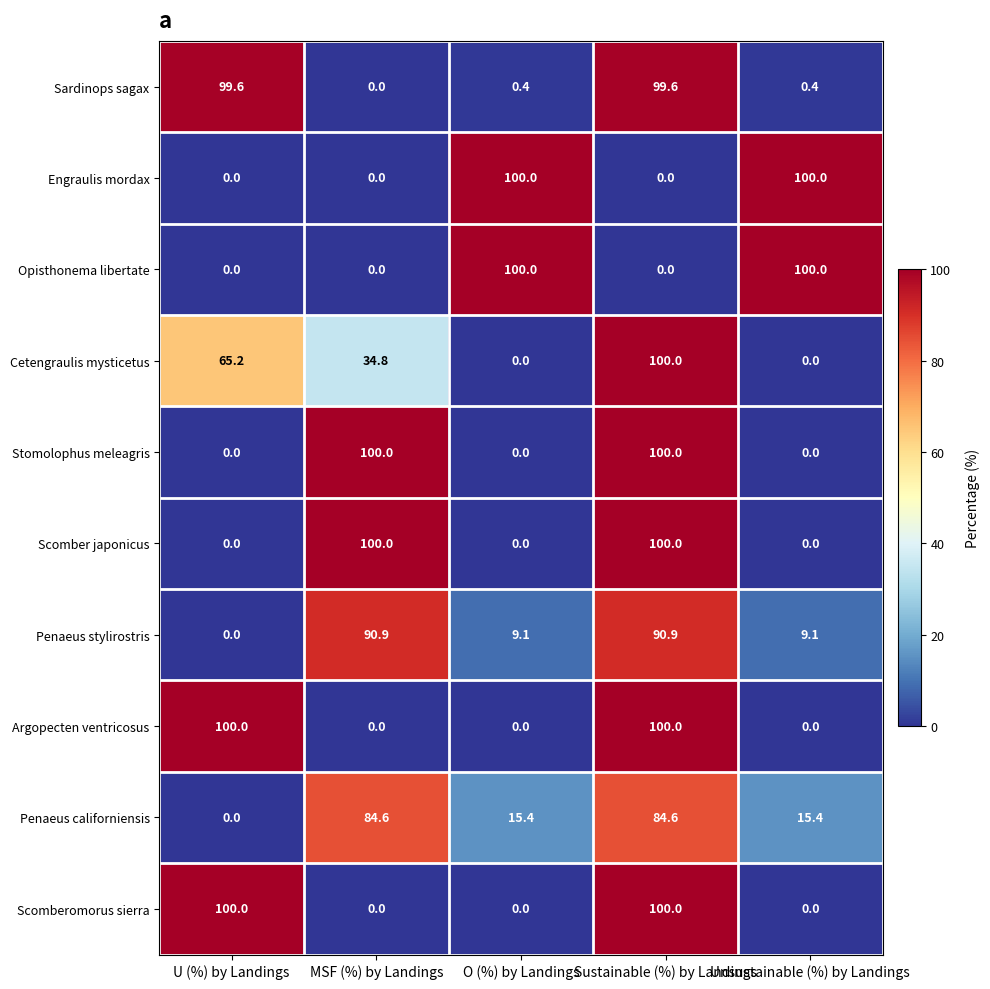

What is the difference between the maximum and second lowest values in the Stomolophus meleagris series?

100.0